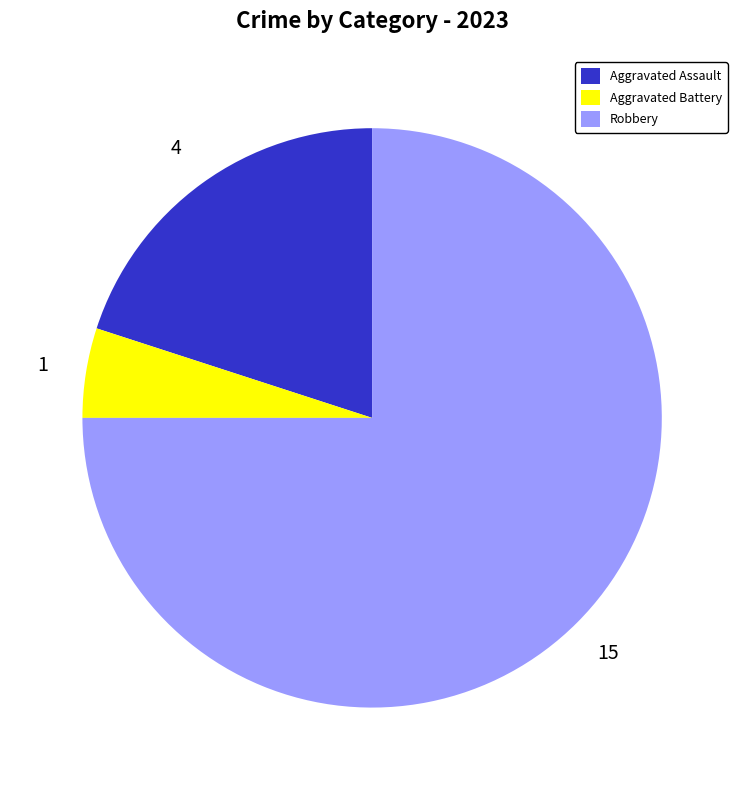

The Robbery slice represents 65% of the pie. True or false?

False